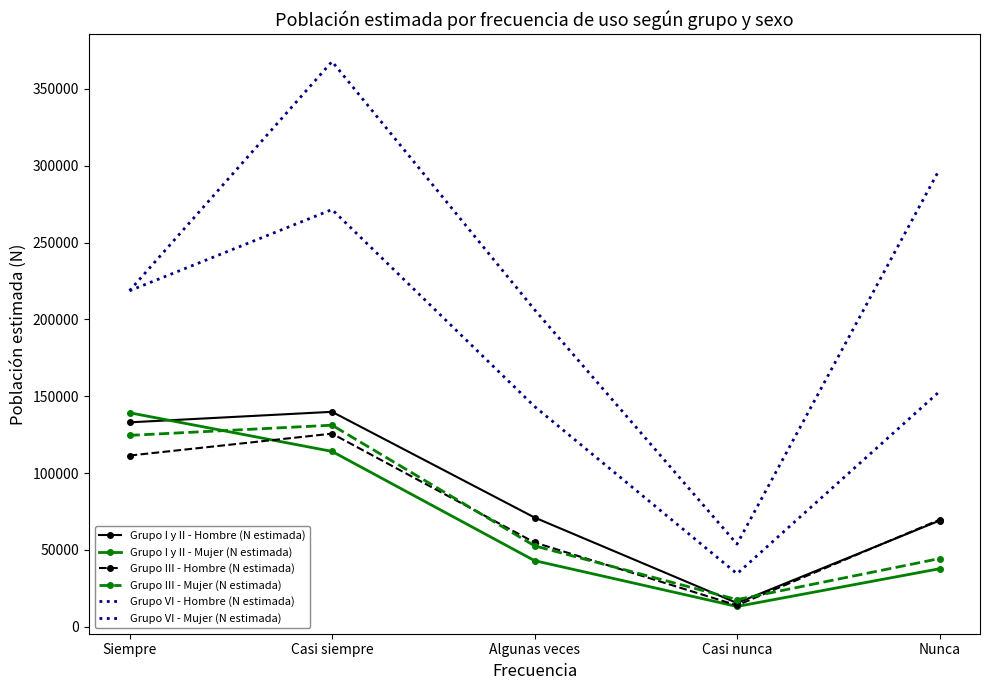

Reading left to right, list all the values displayed in this chart.

Grupo I y II - Hombre (N estimada): Siempre=132987	Casi siempre=139842	Algunas veces=71037	Casi nunca=15358	Nunca=69001
Grupo I y II - Mujer (N estimada): Siempre=139232	Casi siempre=114062	Algunas veces=42964	Casi nunca=13118	Nunca=37679
Grupo III - Hombre (N estimada): Siempre=111367	Casi siempre=125625	Algunas veces=54782	Casi nunca=13831	Nunca=69586
Grupo III - Mujer (N estimada): Siempre=124506	Casi siempre=131141	Algunas veces=52595	Casi nunca=17588	Nunca=44305
Grupo VI - Hombre (N estimada): Siempre=218720	Casi siempre=367909	Algunas veces=206356	Casi nunca=53725	Nunca=297697
Grupo VI - Mujer (N estimada): Siempre=218653	Casi siempre=271523	Algunas veces=143346	Casi nunca=34426	Nunca=153067